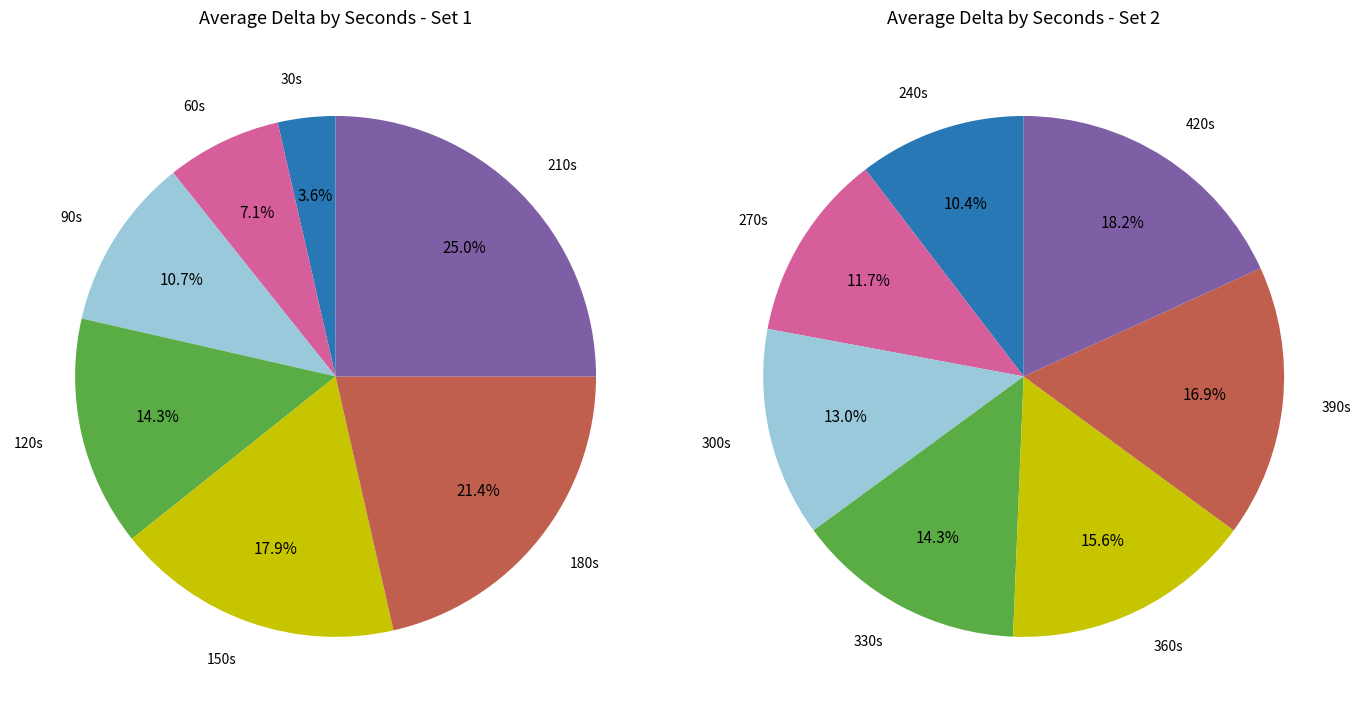

How many segments does this pie chart have?

7